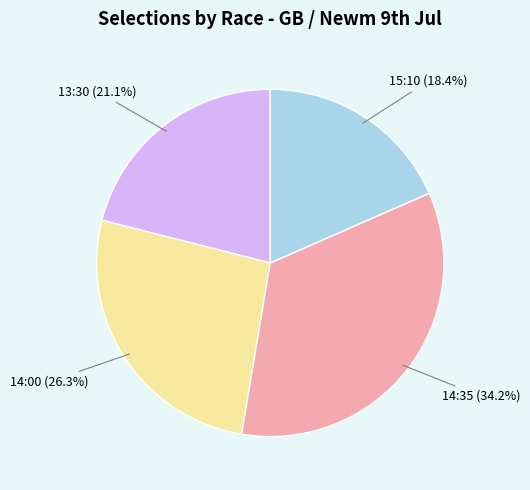

Rank the categories by value from highest to lowest.

14:35, 14:00, 13:30, 15:10